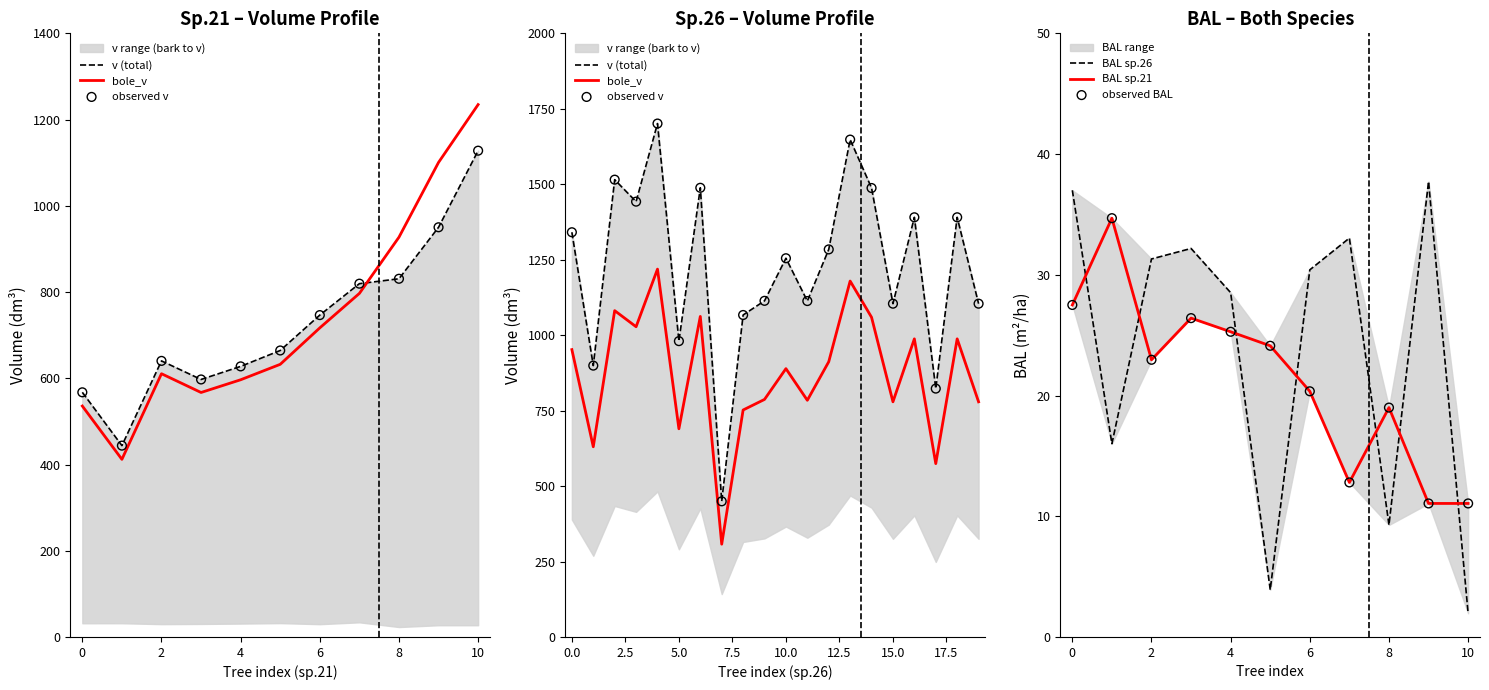

Which series reaches the maximum Y coordinate?

v